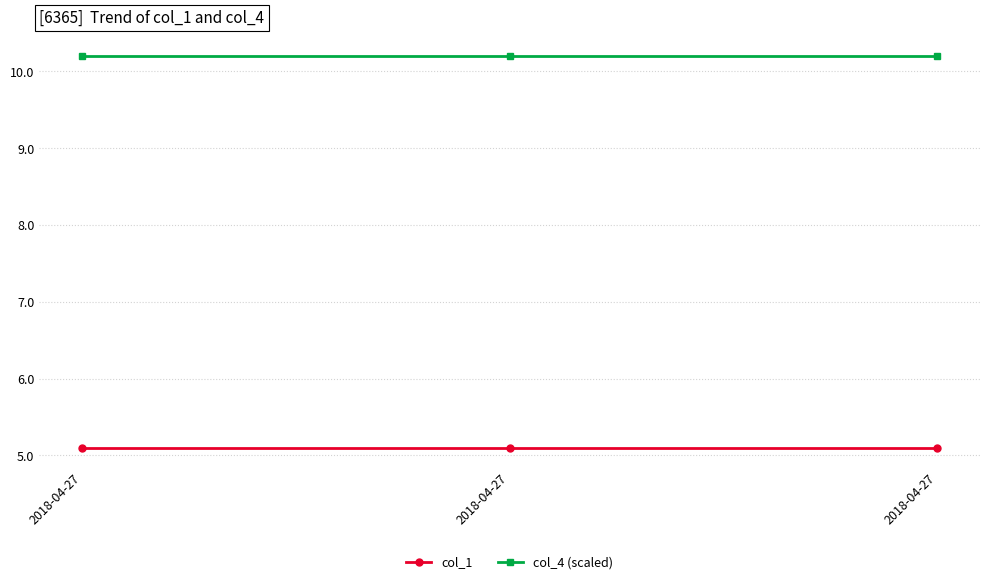

Reading right to left, what are all the values shown in this chart?

col_1: 5.1	5.1	5.1
col_4 (scaled): 10.2	10.2	10.2